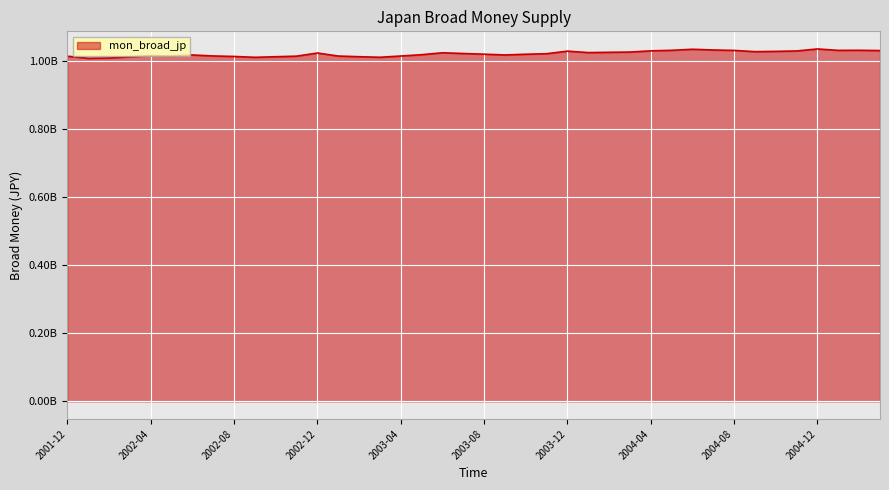

Does the chart have visible grid lines?

Yes